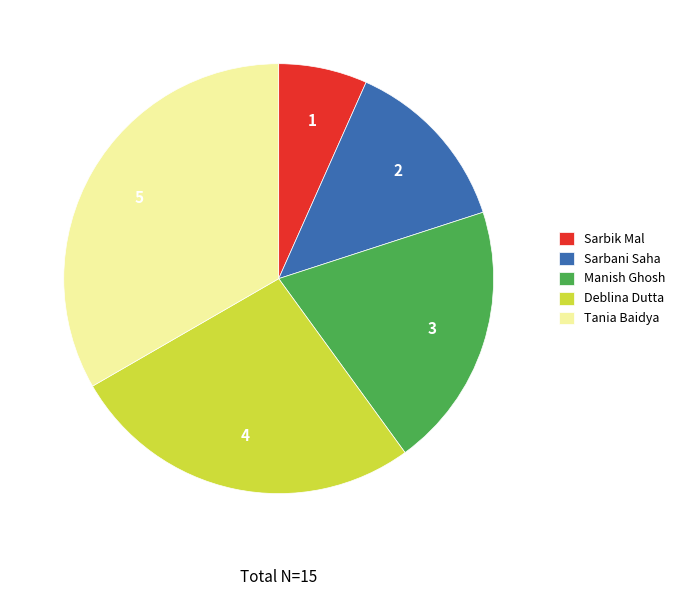

Is it true that Sarbani Saha is 13% of the pie?

True